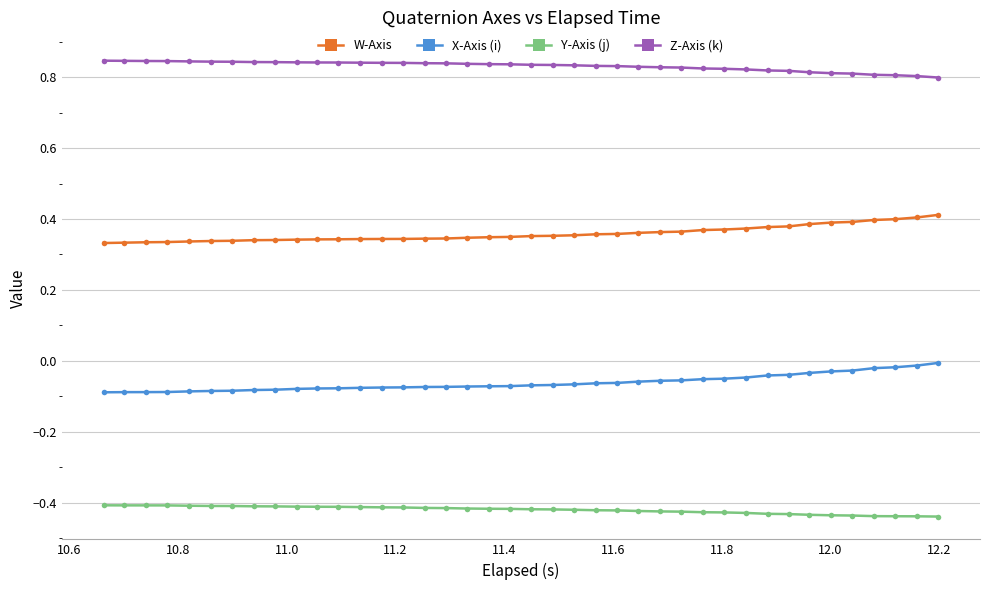

Which series has the largest total across all categories?

Z-Axis (k)